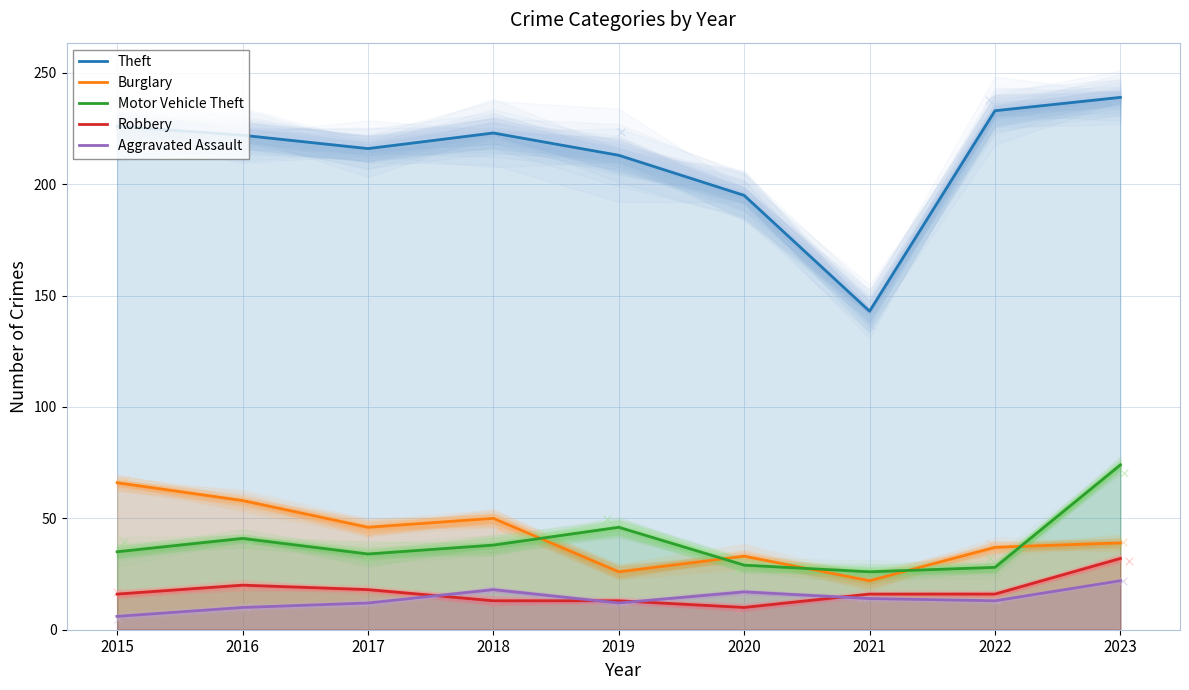

Which series contains the highest Y value?

Theft